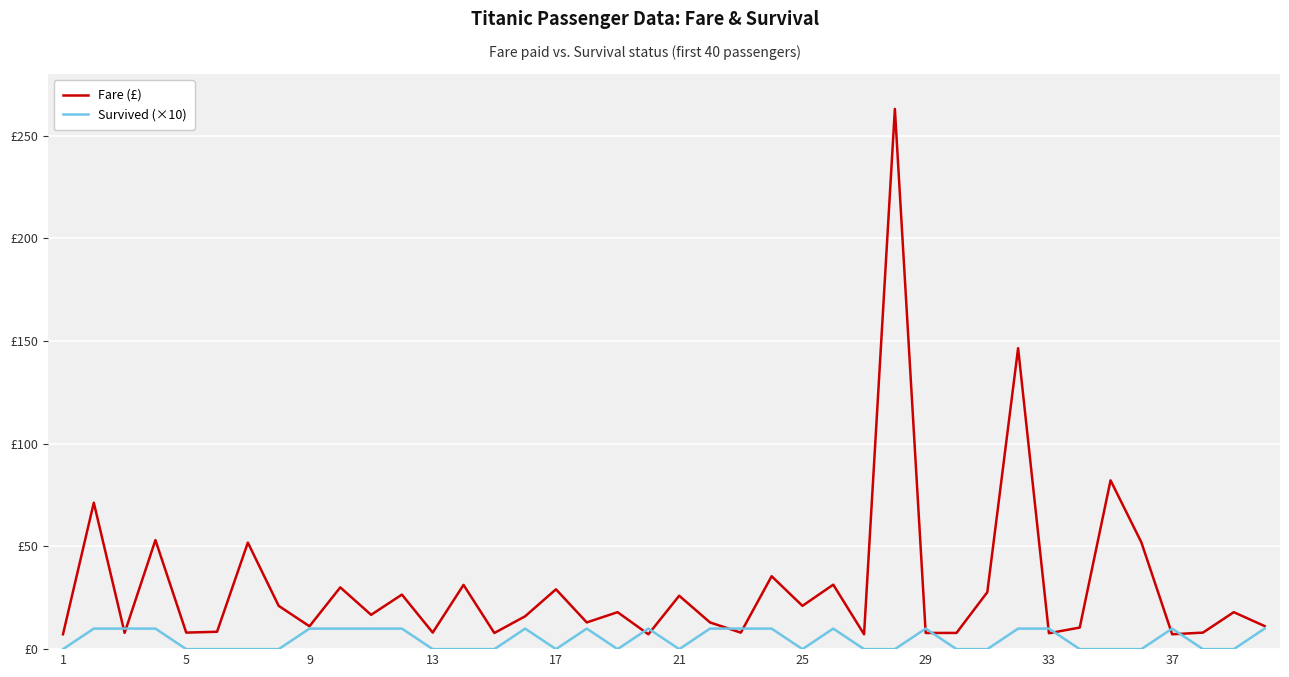

What are all the series names shown in the legend?

Fare (£), Survived (×10)